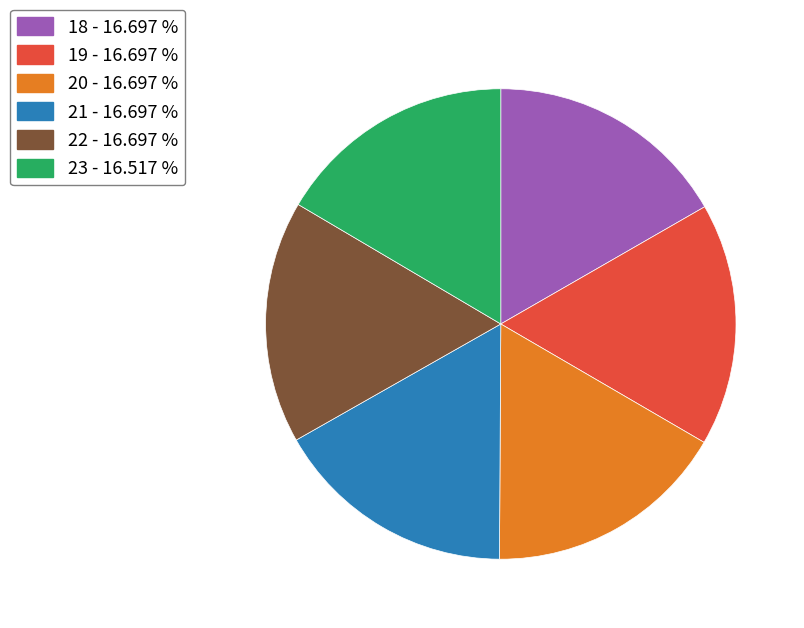

What is the ratio of the value at 23 to the value at 20?

1.0